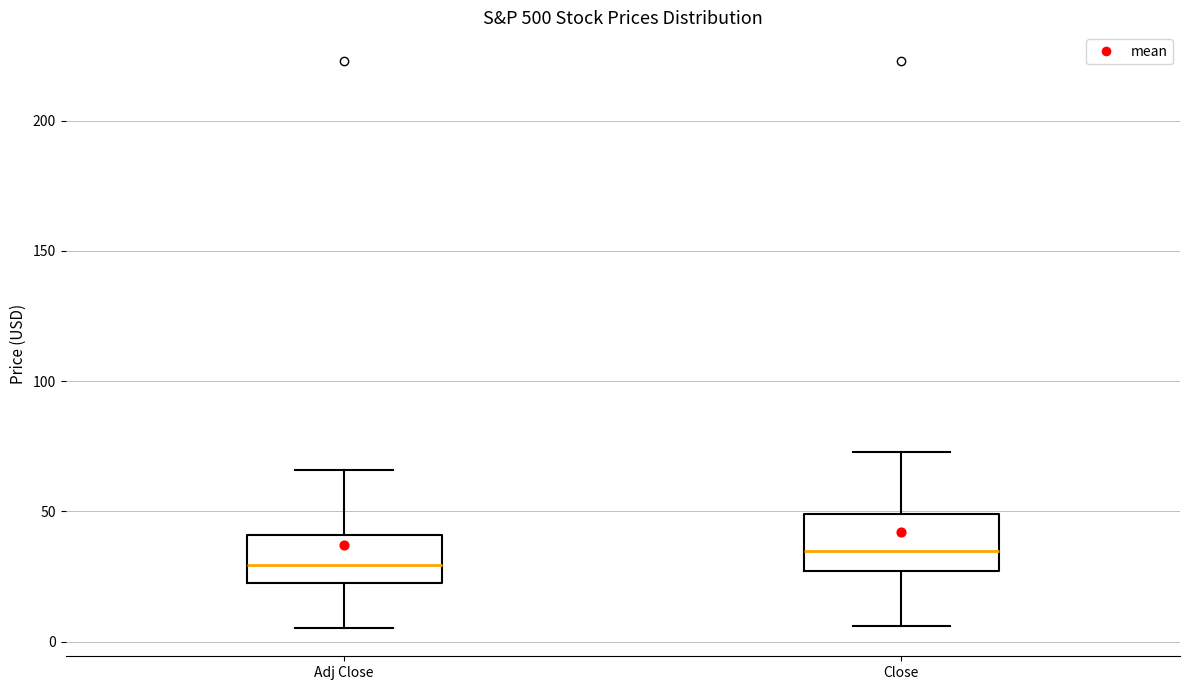

Which box's median line is the highest?

Close